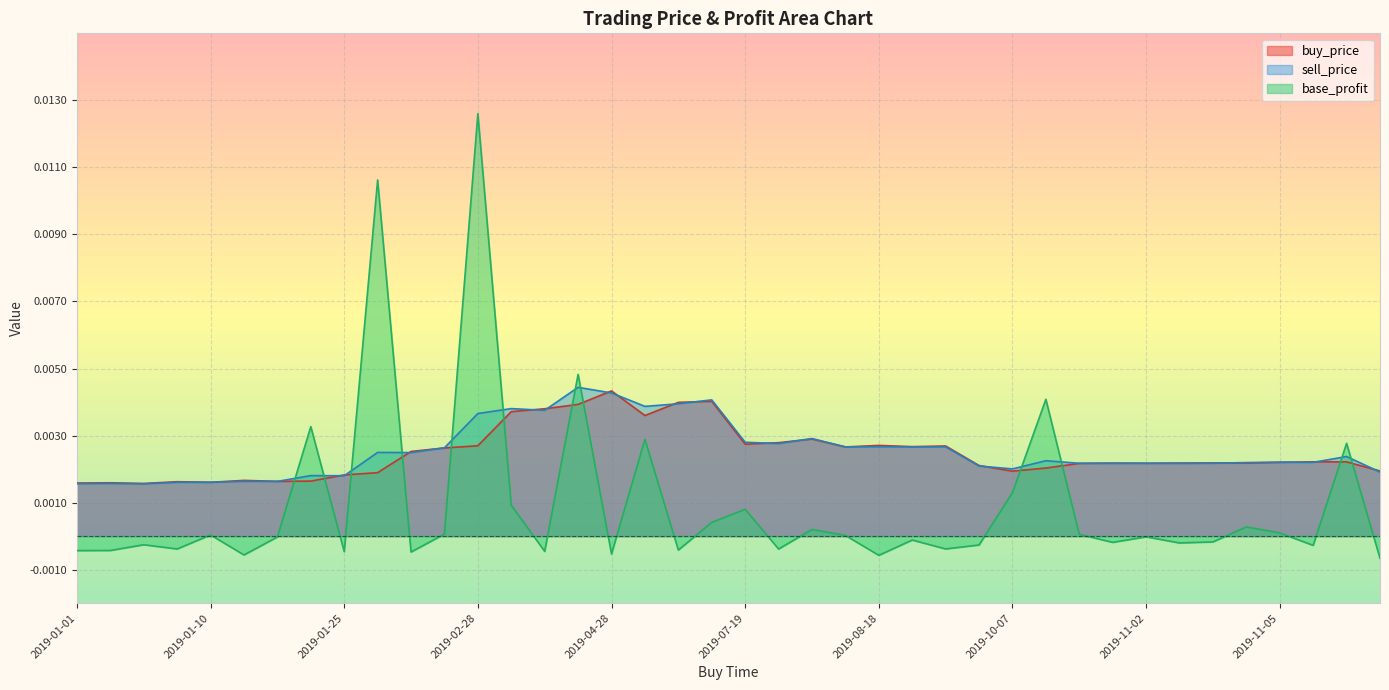

At which category is the sum across all series the highest?

2019-02-28